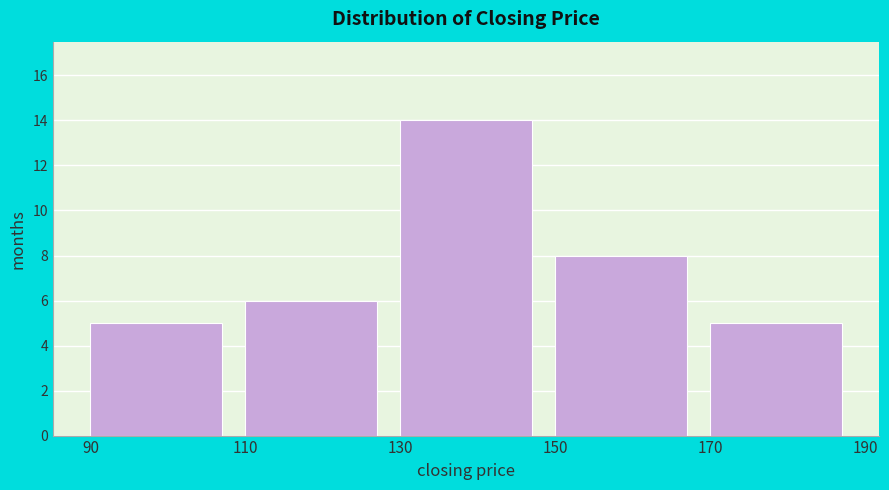

Reading left to right, transcribe this chart: for each bar, give the range it covers on the x-axis and its height. The values are not printed on the chart, so give them approximately, as read against the axis.

90 to 110: 5
110 to 130: 6
130 to 150: 14
150 to 170: 8
170 to 190: 5